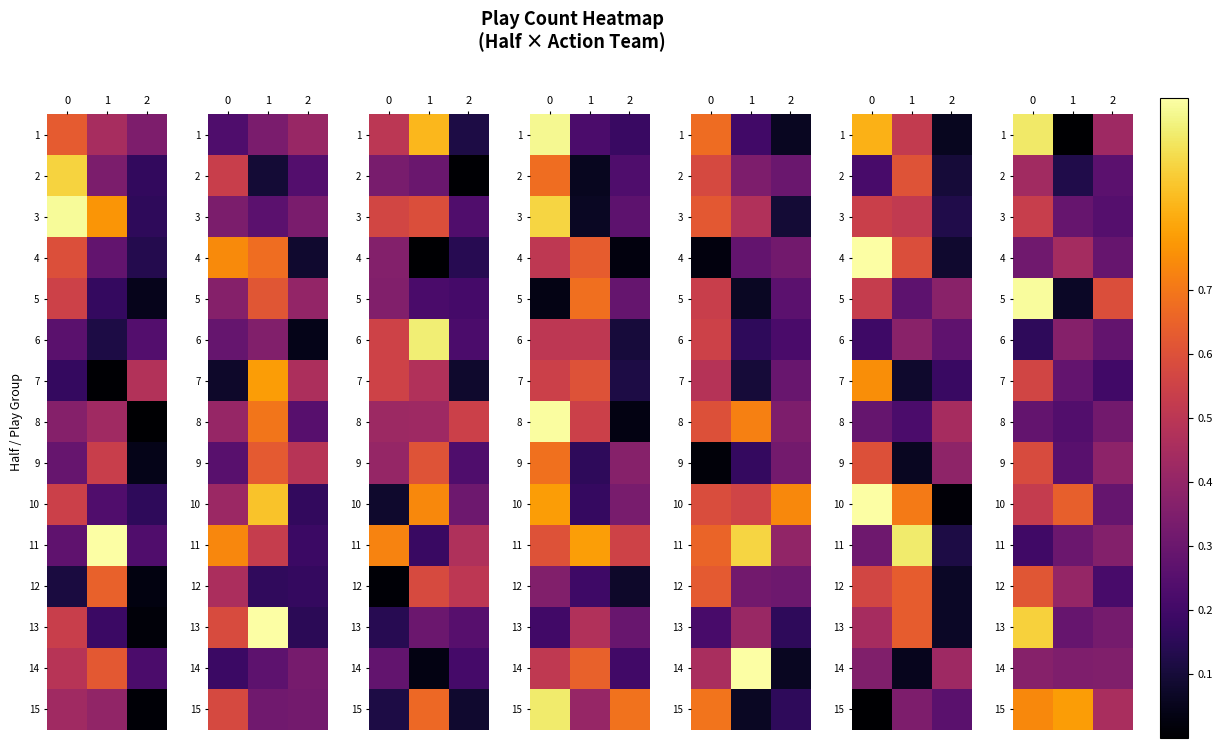

List the labels in order of row_3 value, largest first.

1, 0, 2